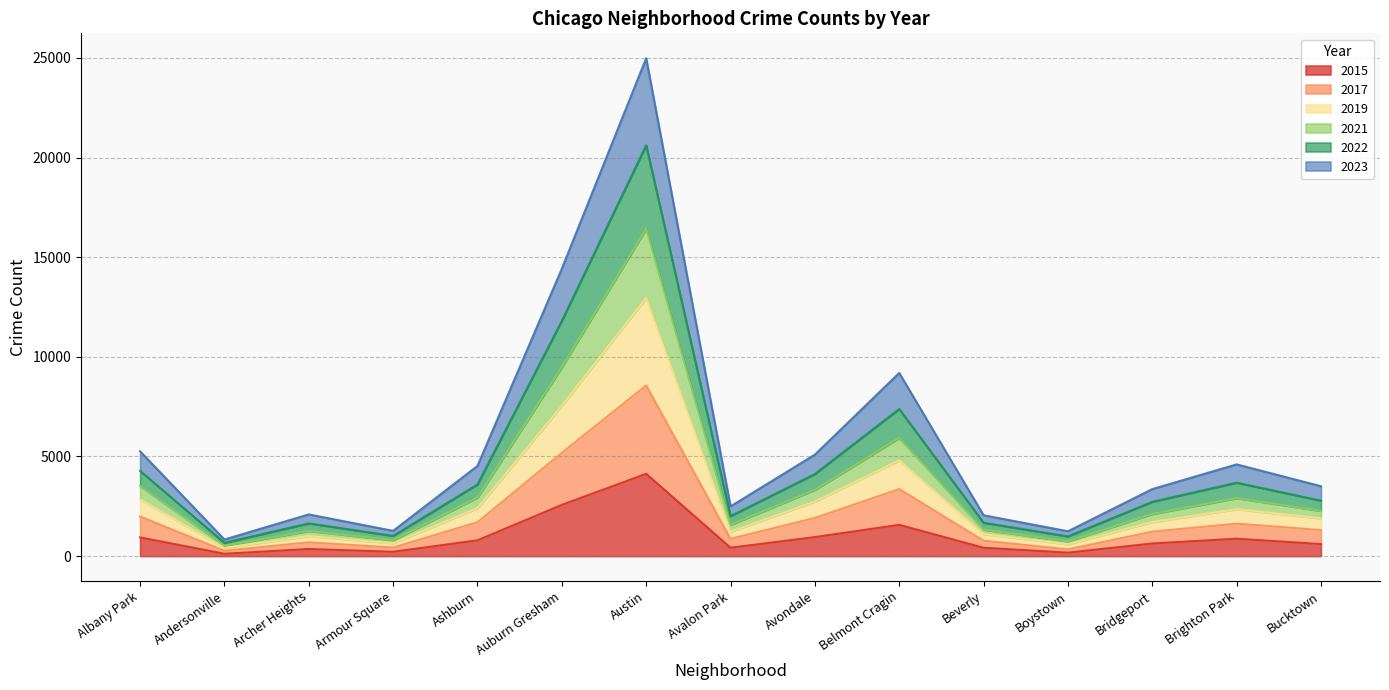

Count the number of categories in the chart.

15